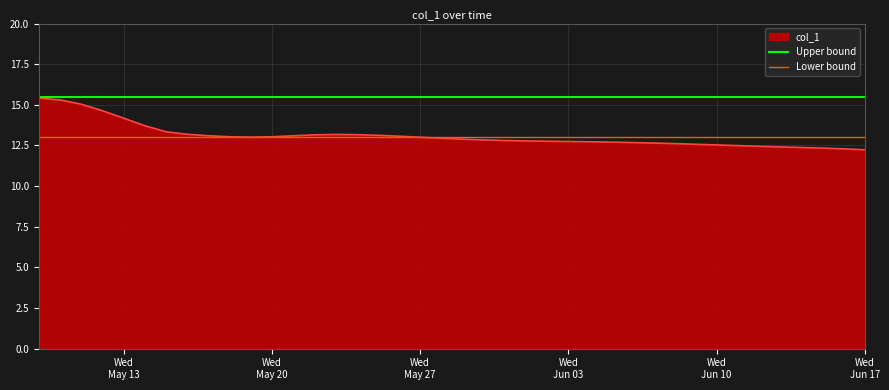

What is the lowest value of the col_1 series?

12.2